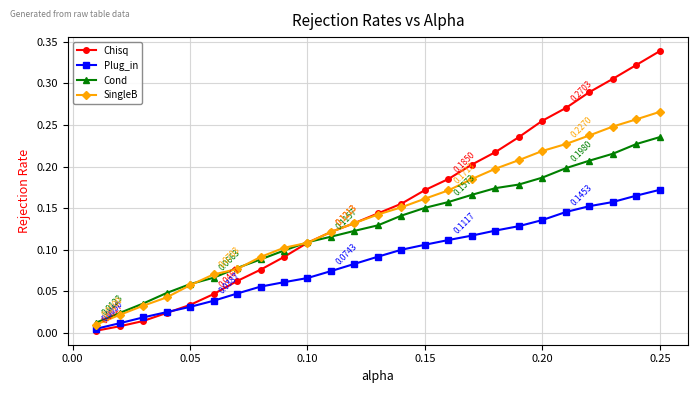

Rank the series by their average value, from highest to lowest.

Chisq, SingleB, Cond, Plug_in